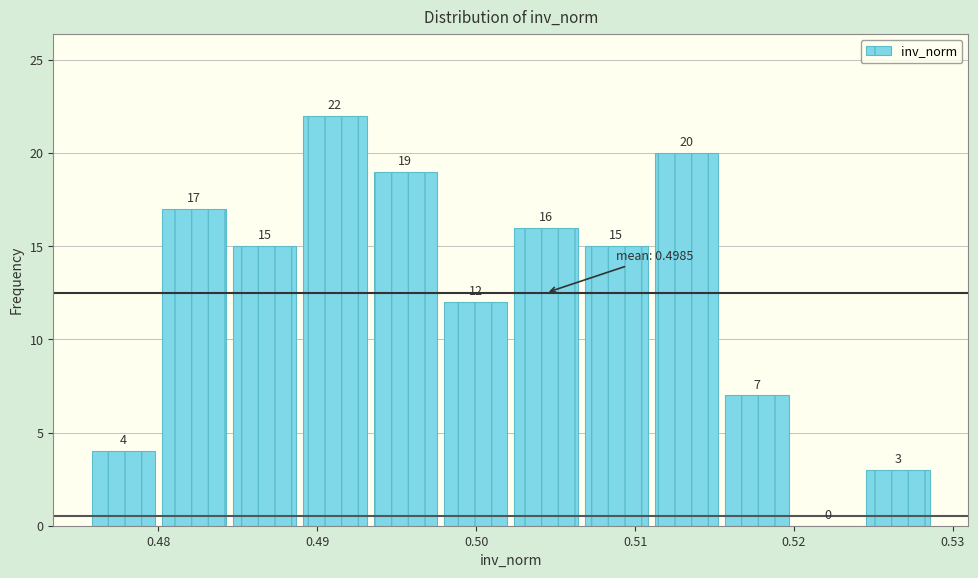

Which range on the x-axis has the tallest bar?

0.489 to 0.493